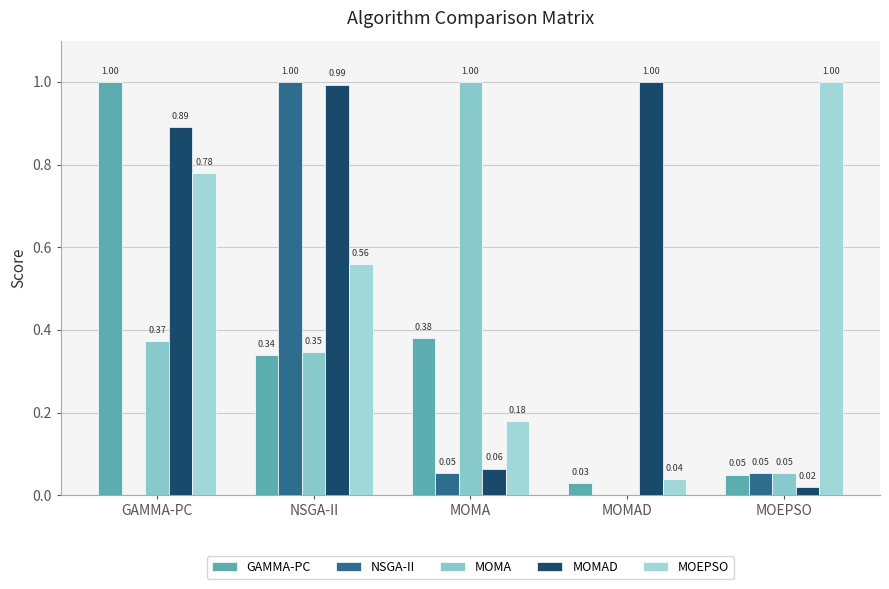

Reading left to right, what are all the values shown in this chart?

GAMMA-PC: 1.0	0.3	0.4	0.0	0.1
NSGA-II: 0.0	1.0	0.1	0.0	0.1
MOMA: 0.4	0.3	1.0	0.0	0.1
MOMAD: 0.9	1.0	0.1	1.0	0.0
MOEPSO: 0.8	0.6	0.2	0.0	1.0